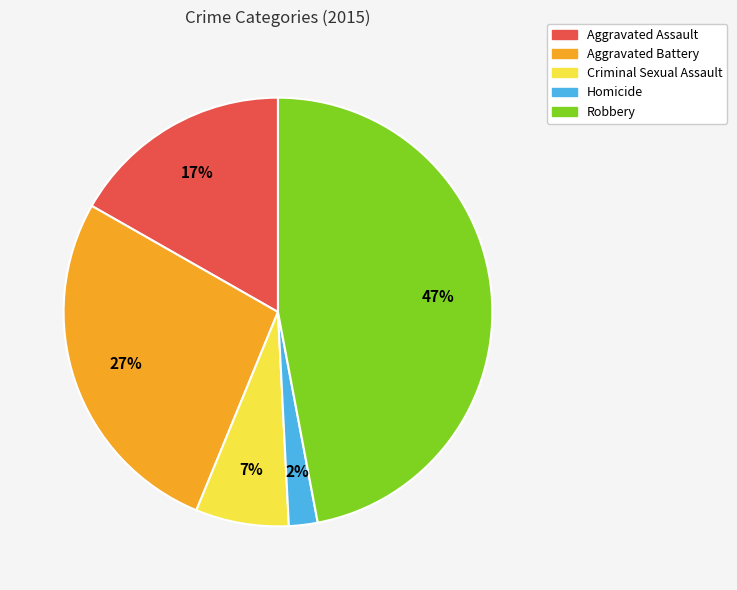

To the nearest percent, what portion does Robbery represent?

47%